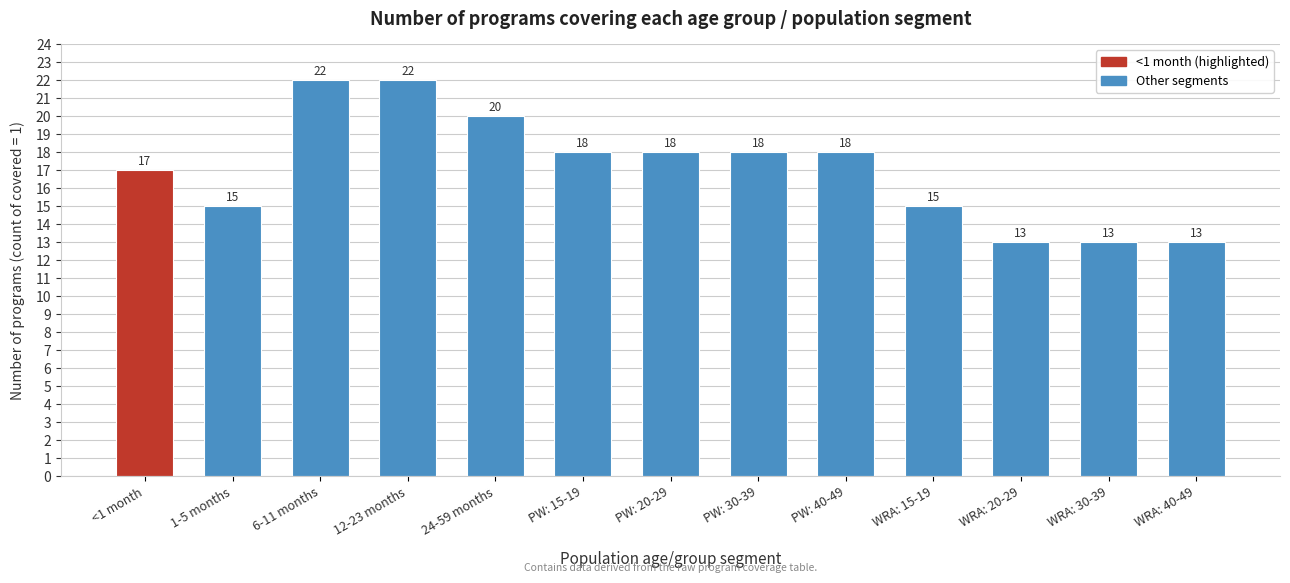

Reading right to left, list all the values displayed in this chart.

13	13	13	15	18	18	18	18	20	22	22	15	17